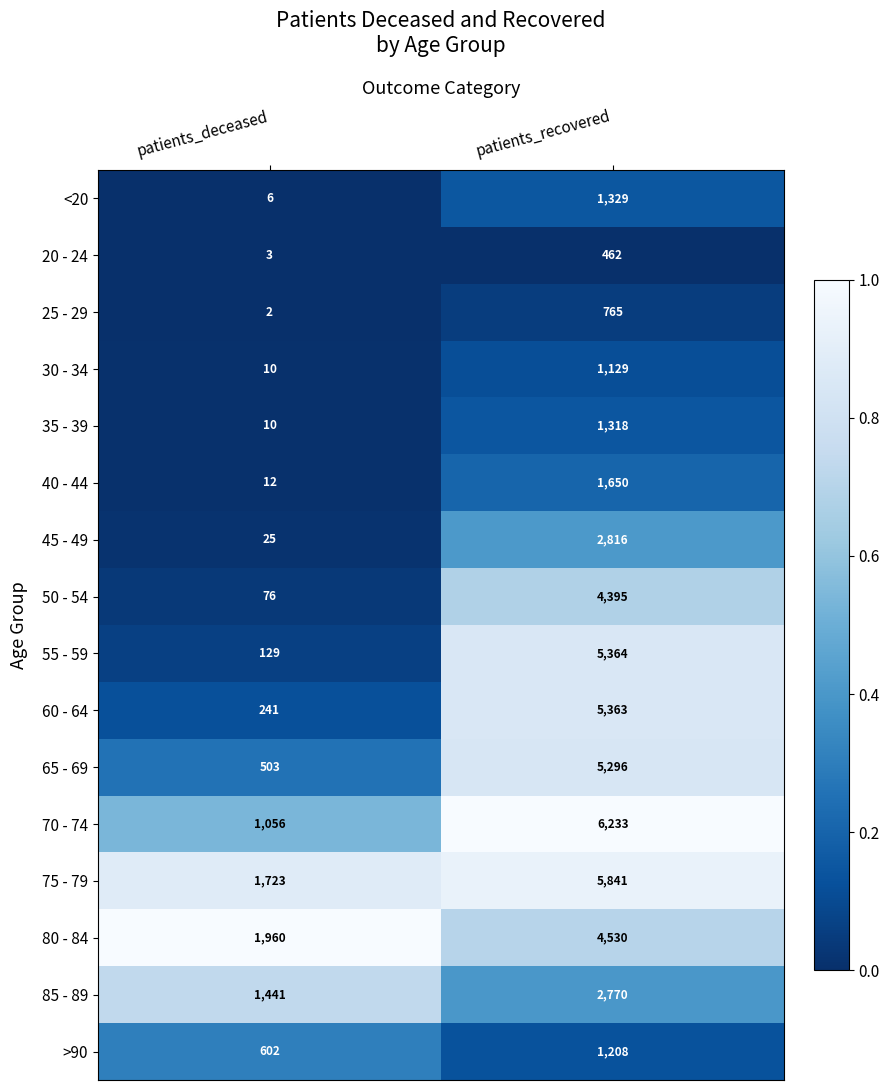

Which series has the widest spread of values?

55 - 59